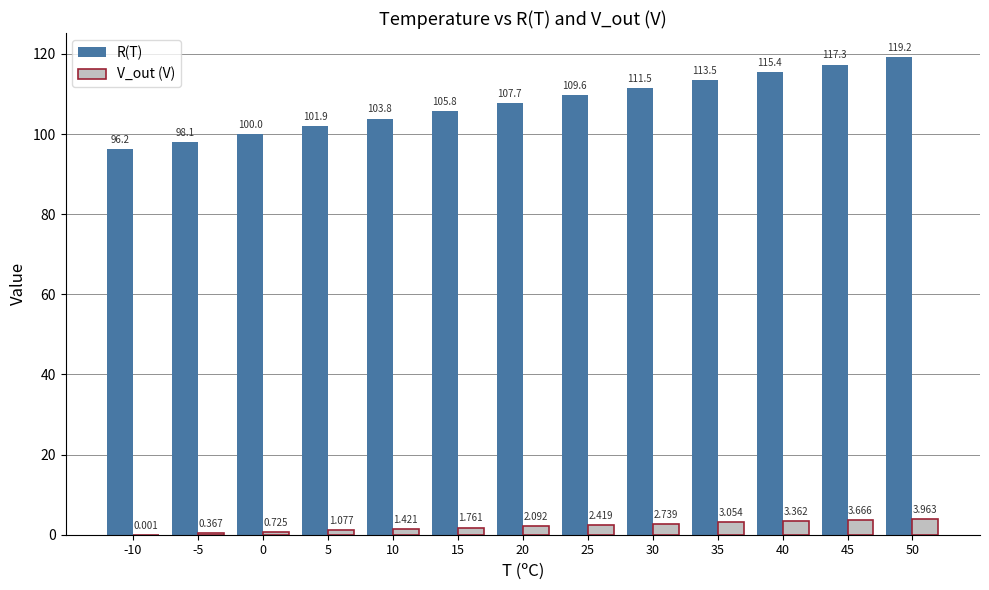

Which series changed the most between 25 and 50?

R(T)